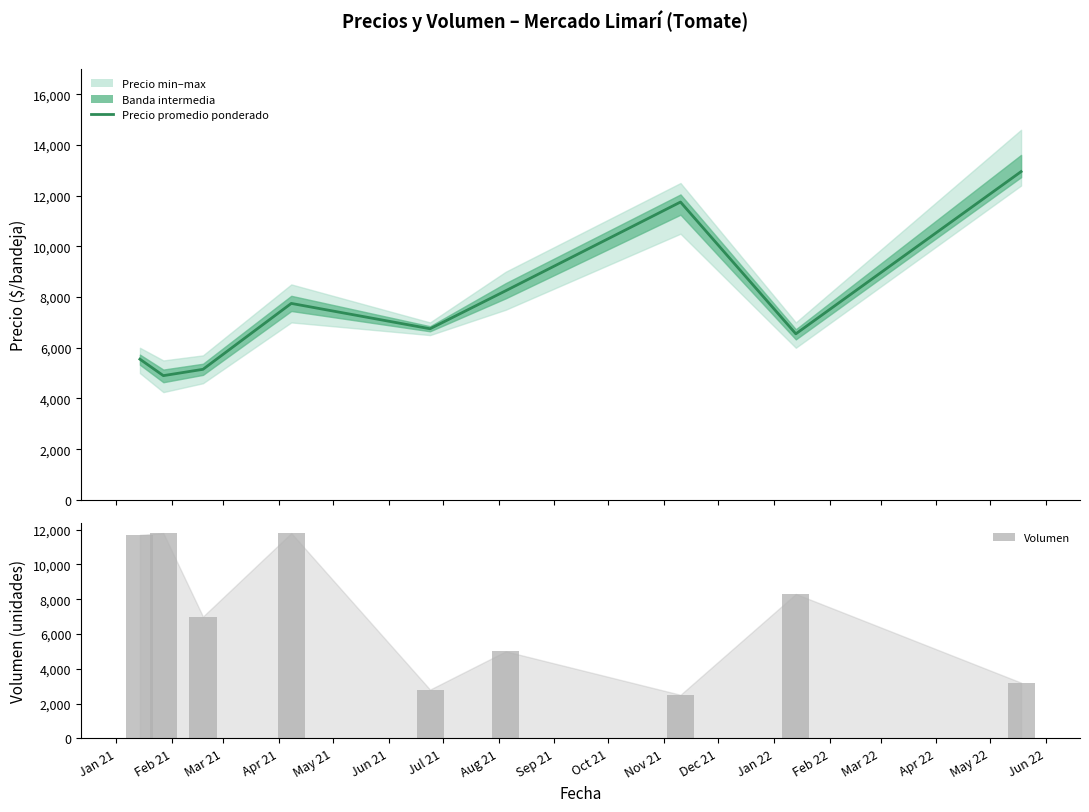

At how many categories does at least one series exceed 7092?

7